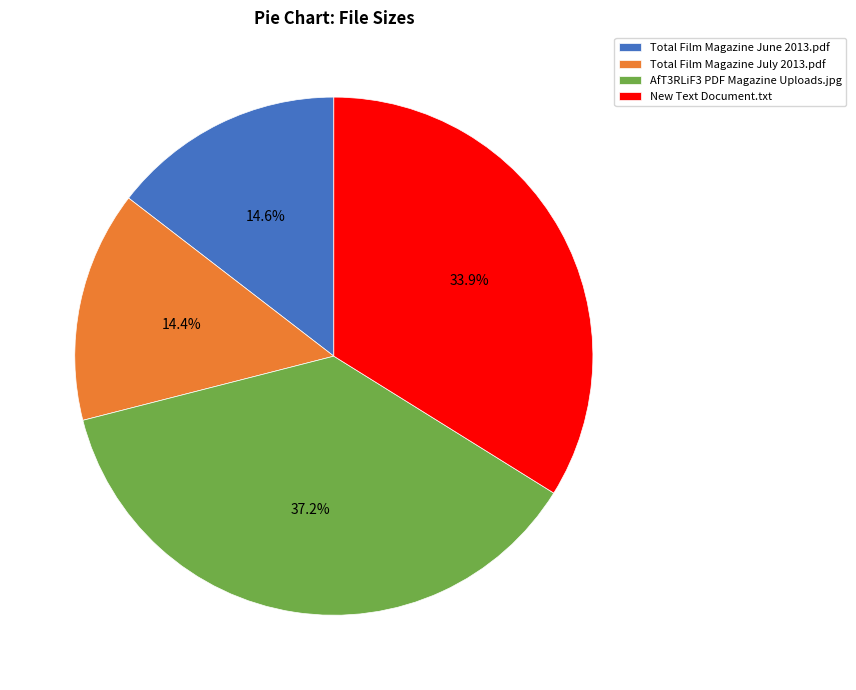

To the nearest percent, what is the combined percentage of Total Film Magazine July 2013.pdf and Total Film Magazine June 2013.pdf?

29%